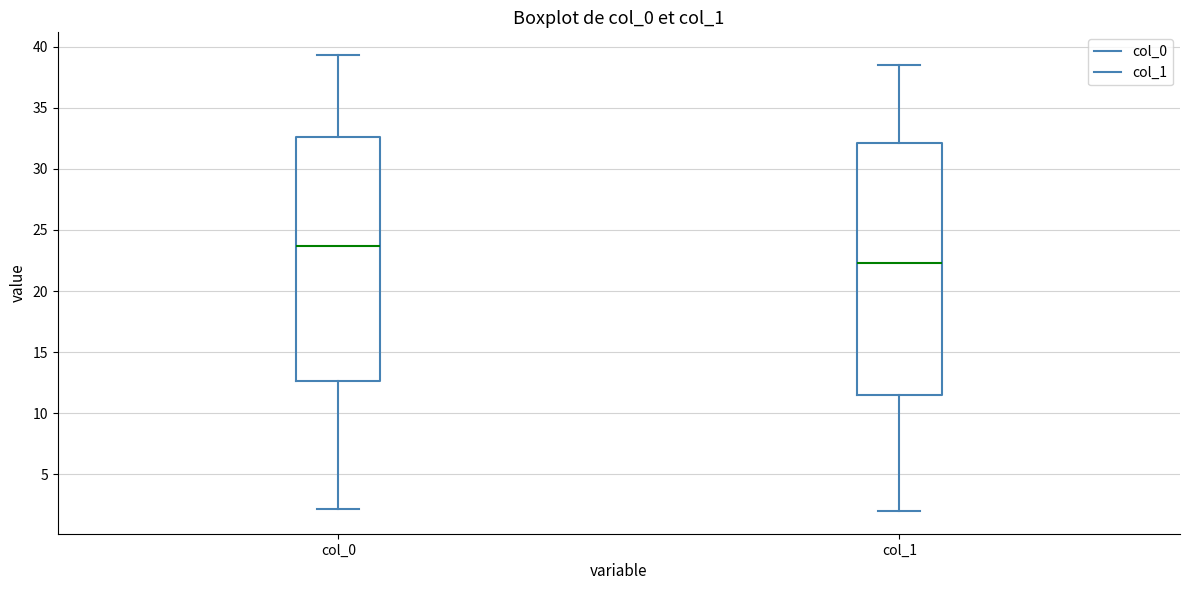

Reading left to right, read every box against the y-axis: the position of its median line, the range the box covers, and the ends of its whiskers. The values are not printed on the chart, so give them approximately, as read against the axis.

col_0: median 23.5, box 12.5 to 32.5, whiskers 2.0 to 39.5
col_1: median 22.5, box 11.5 to 32.0, whiskers 2.0 to 38.5